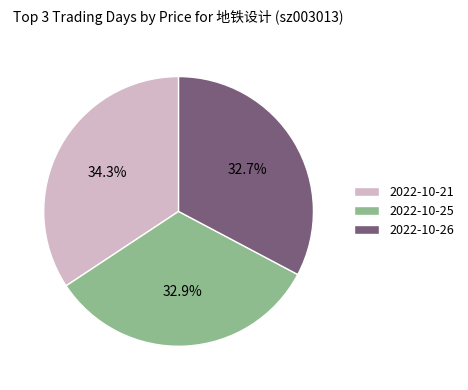

Which category has the biggest portion of the pie?

2022-10-21